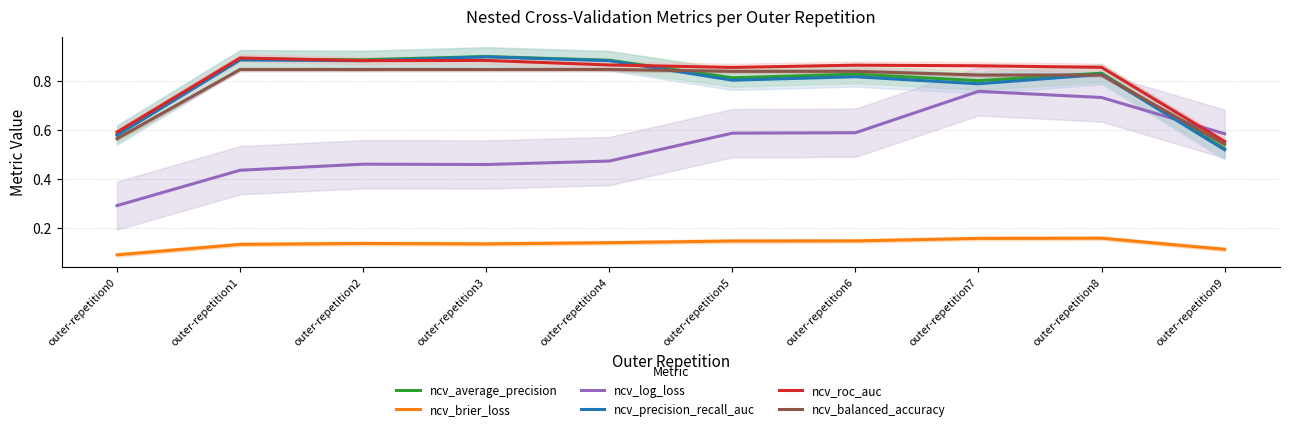

Reading left to right, what are all the values shown in this chart?

ncv_average_precision: 0.6	0.9	0.9	0.9	0.9	0.8	0.8	0.8	0.8	0.5
ncv_brier_loss: 0.1	0.1	0.1	0.1	0.1	0.1	0.1	0.2	0.2	0.1
ncv_log_loss: 0.3	0.4	0.5	0.5	0.5	0.6	0.6	0.8	0.7	0.6
ncv_precision_recall_auc: 0.6	0.9	0.9	0.9	0.9	0.8	0.8	0.8	0.8	0.5
ncv_roc_auc: 0.6	0.9	0.9	0.9	0.9	0.9	0.9	0.9	0.9	0.6
ncv_balanced_accuracy: 0.6	0.8	0.8	0.8	0.8	0.8	0.8	0.8	0.8	0.5